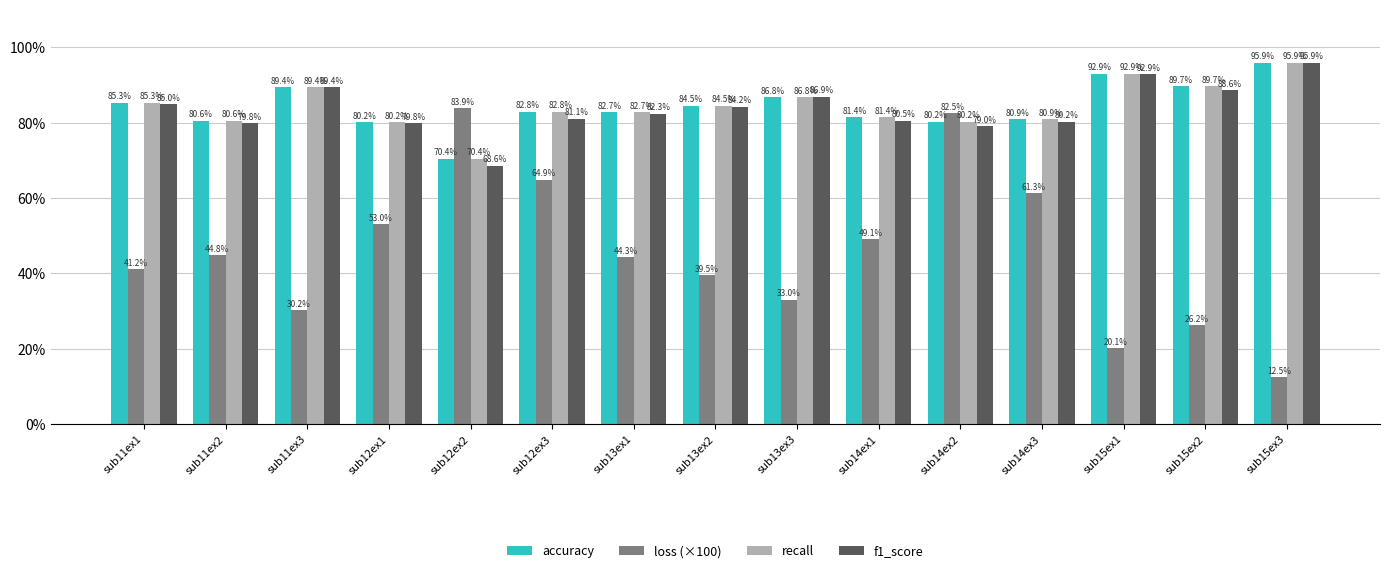

At which label does accuracy first exceed 82?

sub11ex1